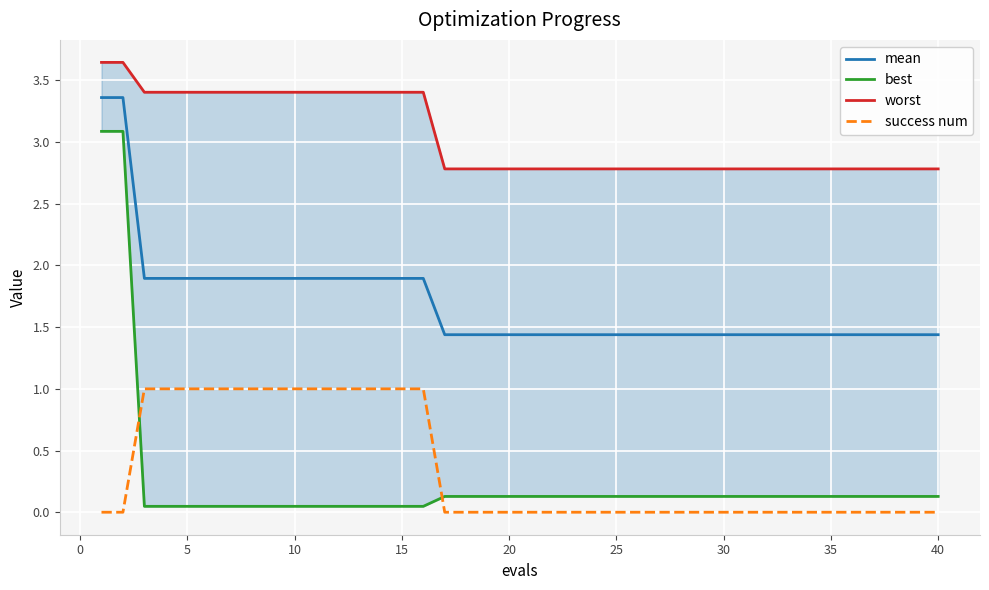

The success num series shows 0.0 at 40. True or false?

True